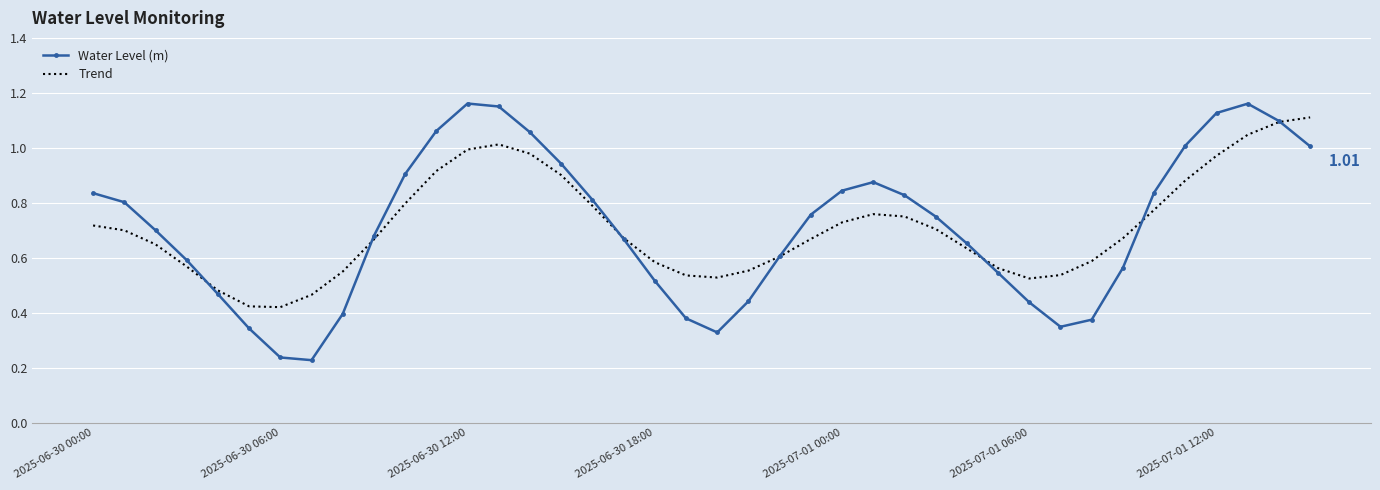

Rank the series at 2025-06-30 18:00 from highest to lowest value.

Trend, Water Level (m)